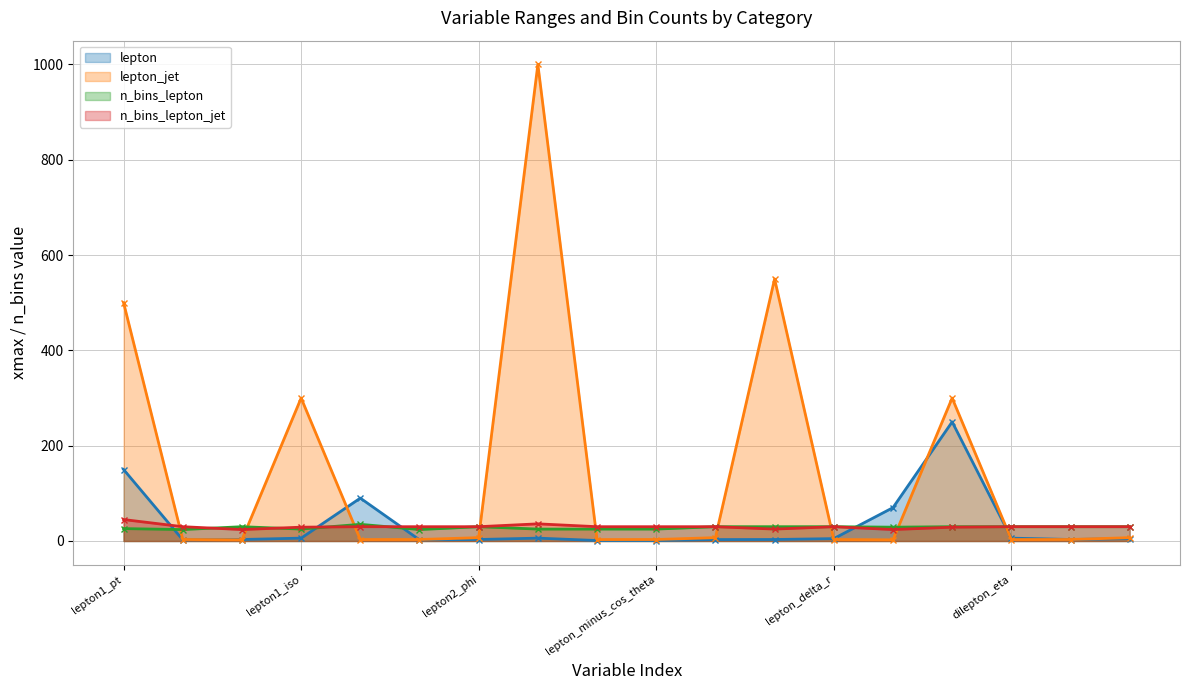

What is the greatest value displayed?

1000.0